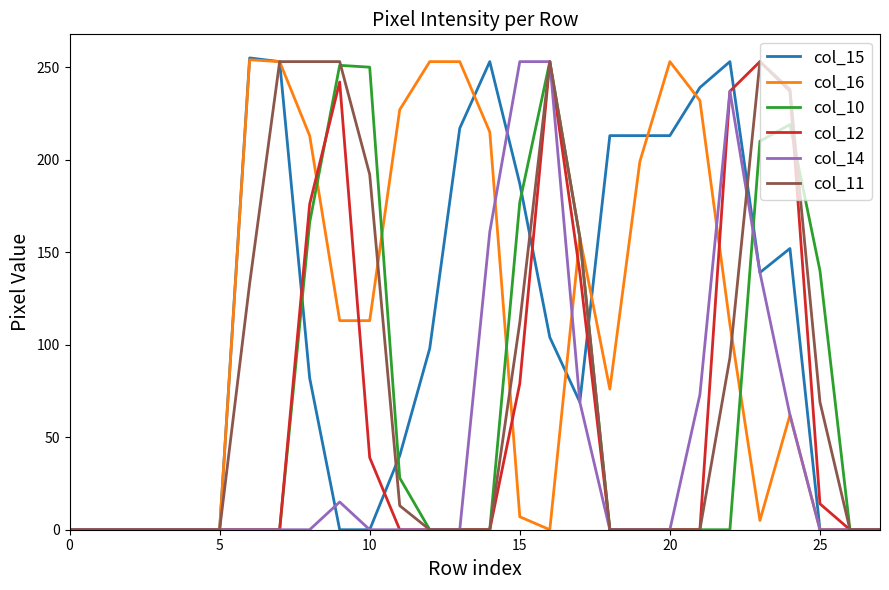

What are all the series names shown in the legend?

col_15, col_16, col_10, col_12, col_14, col_11